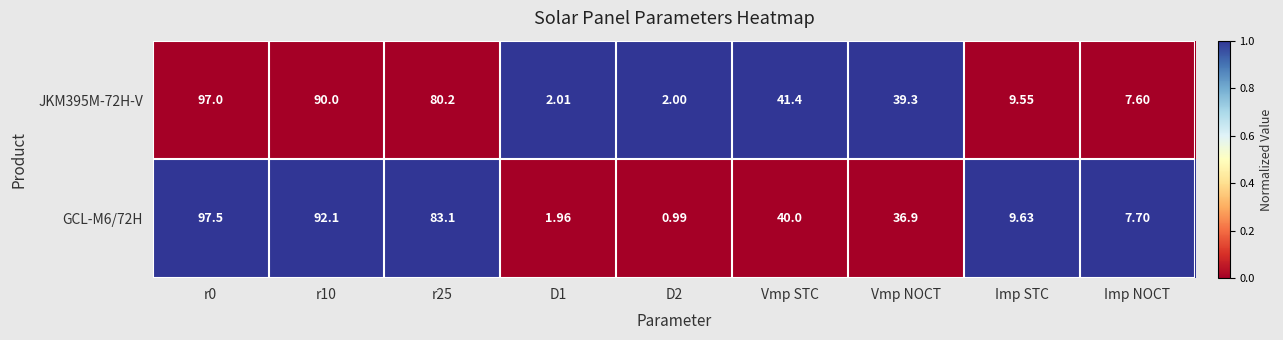

Where is GCL-M6/72H nearest to the value 49?

Vmp STC